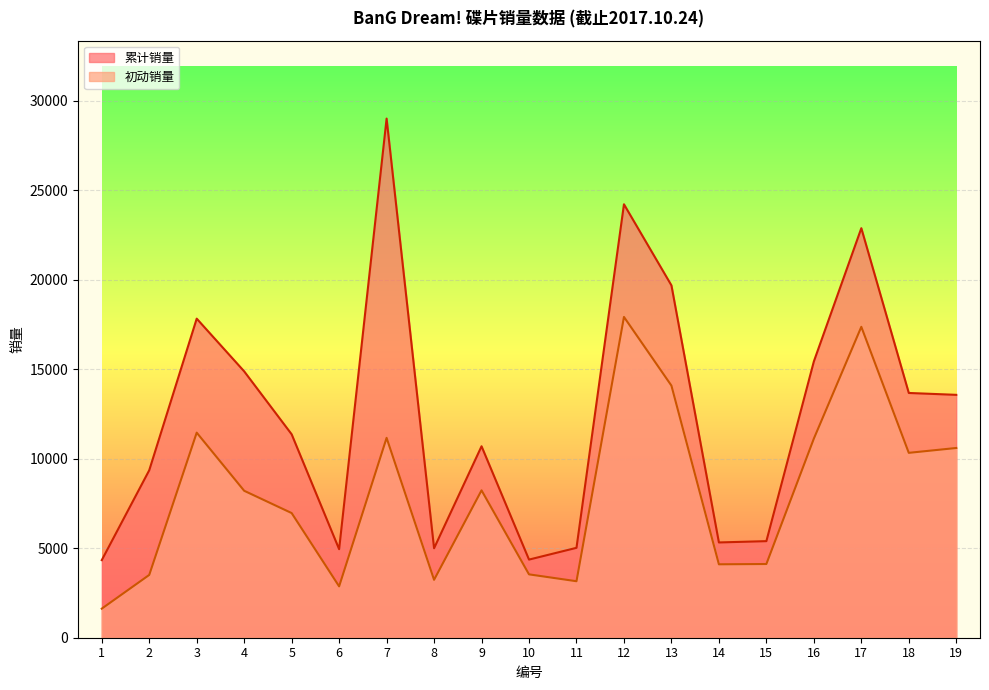

The 累计销量 series shows 13678 at 18. True or false?

True